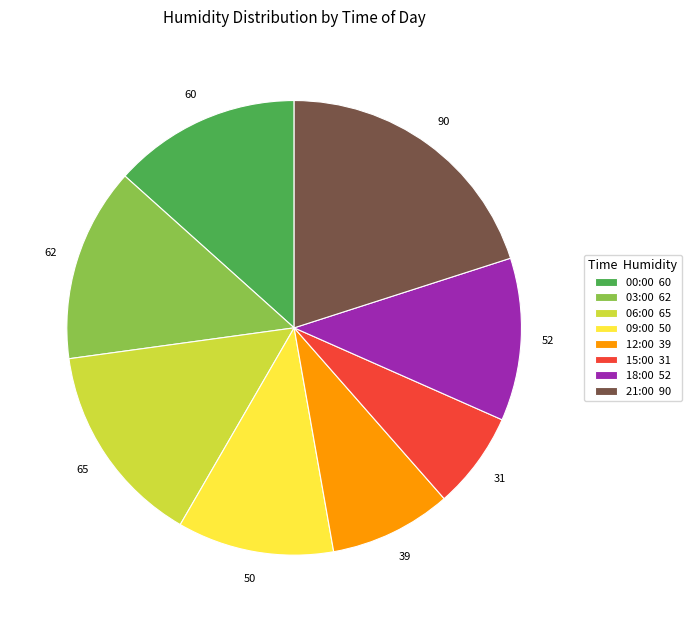

Which has a higher value, 03:00 or 15:00?

03:00